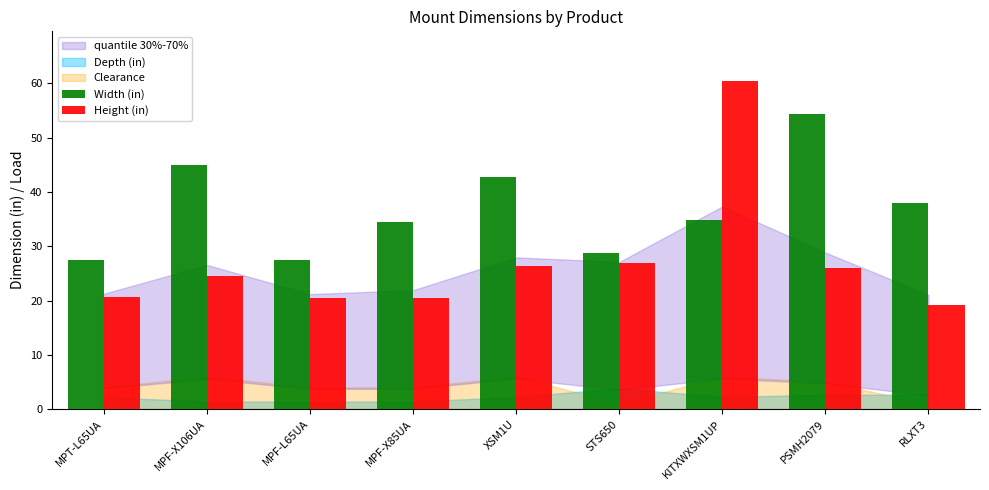

Where does the Height (in) series first go above 24?

MPF-X106UA